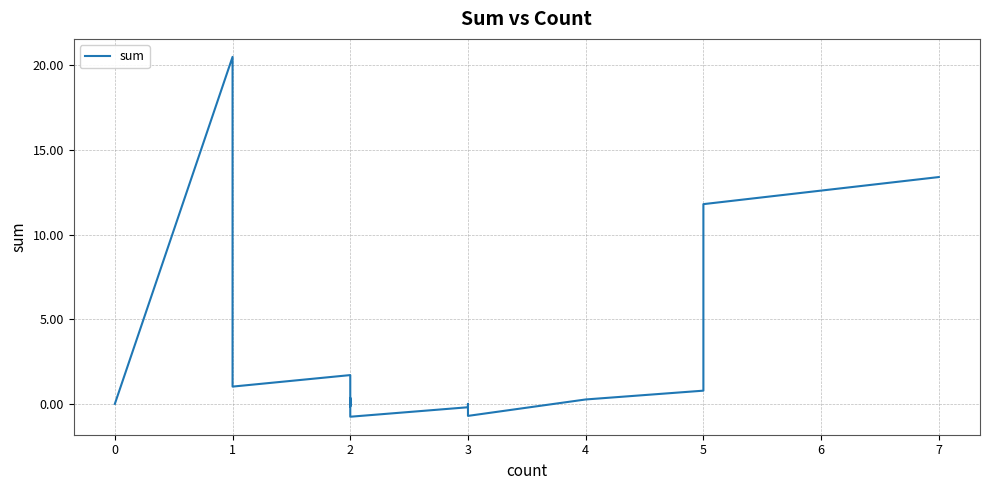

How many positive values are there?

12